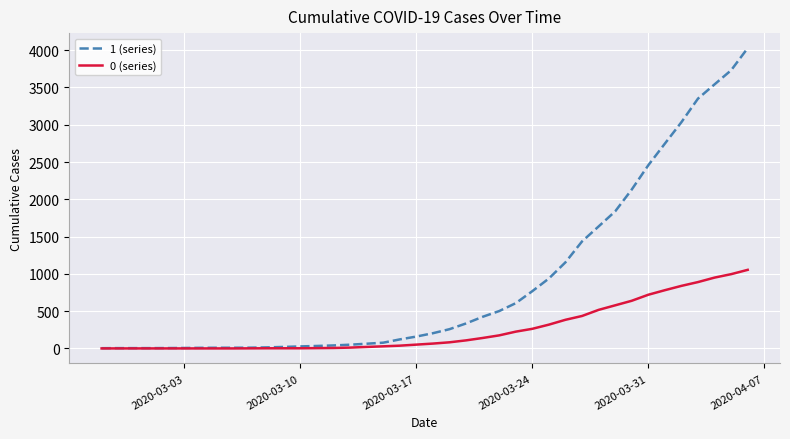

Which series has the largest total across all categories?

1 (series)